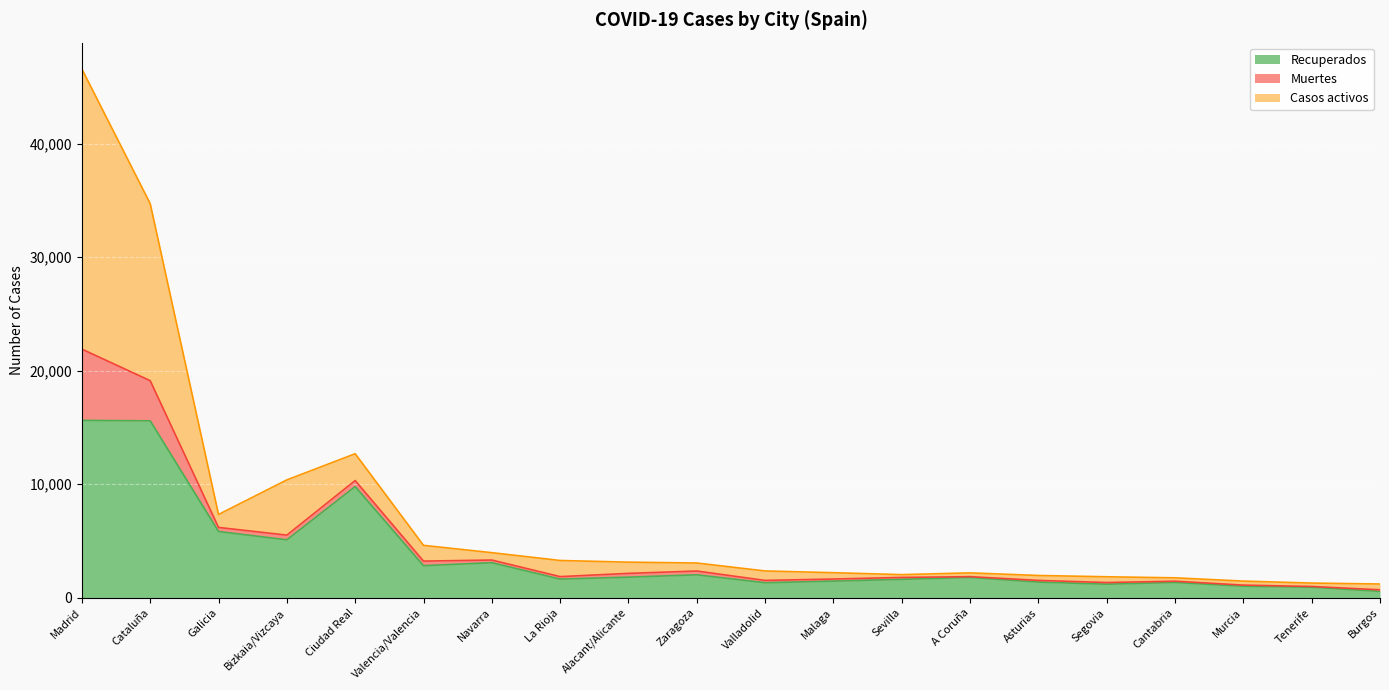

Is it true that Recuperados equals 4587 at Ciudad Real?

False